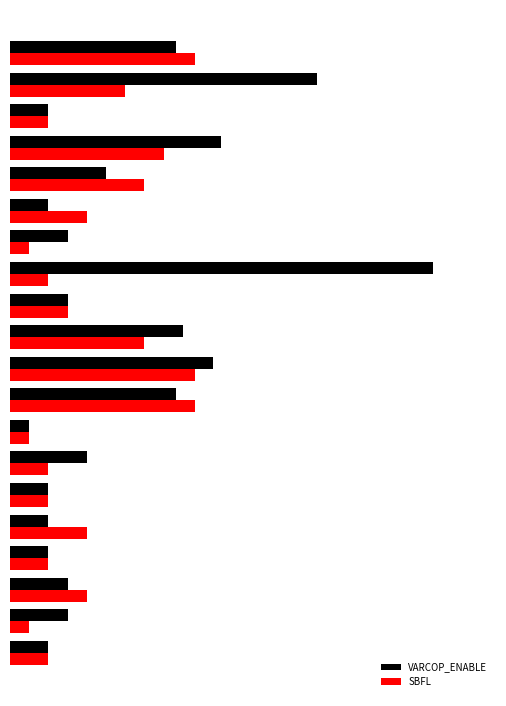

Which series has the largest range (max minus min)?

VARCOP_ENABLE